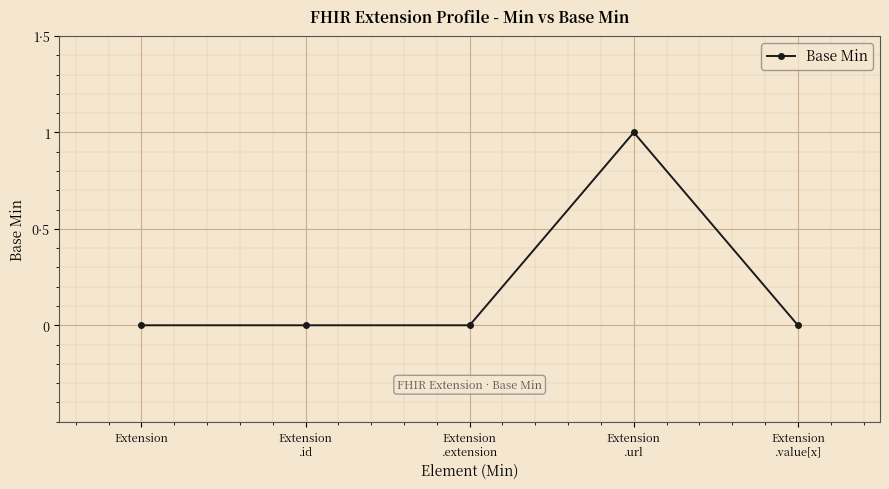

Rank the categories by value from highest to lowest.

Extension
.url, Extension, Extension
.id, Extension
.extension, Extension
.value[x]